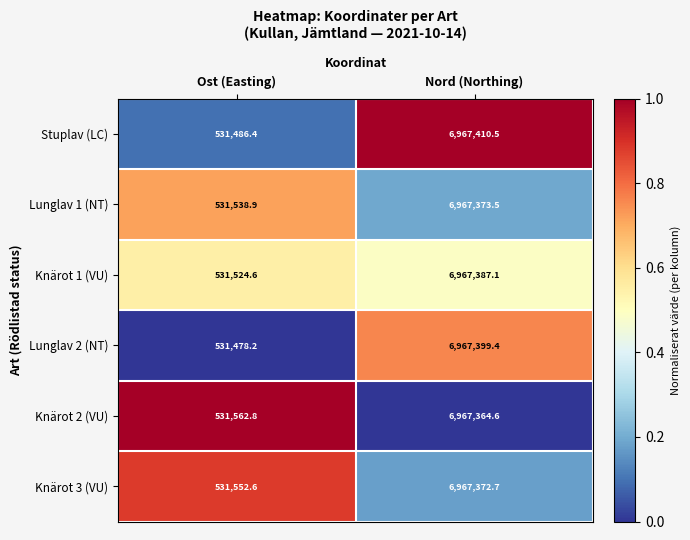

Read the Lunglav 2 (NT) value at Nord (Northing).

6967399.4